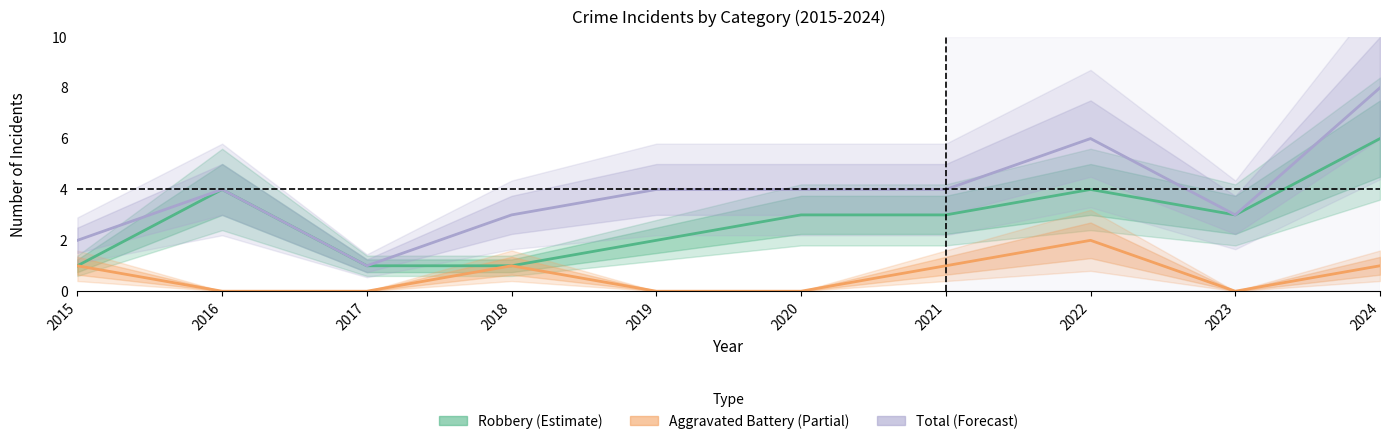

Reading left to right, transcribe all the data shown in this chart.

Robbery (Estimate): 1	4	1	1	2	3	3	4	3	6
Aggravated Battery (Partial): 1	0	0	1	0	0	1	2	0	1
Total (Forecast): 2	4	1	3	4	4	4	6	3	8